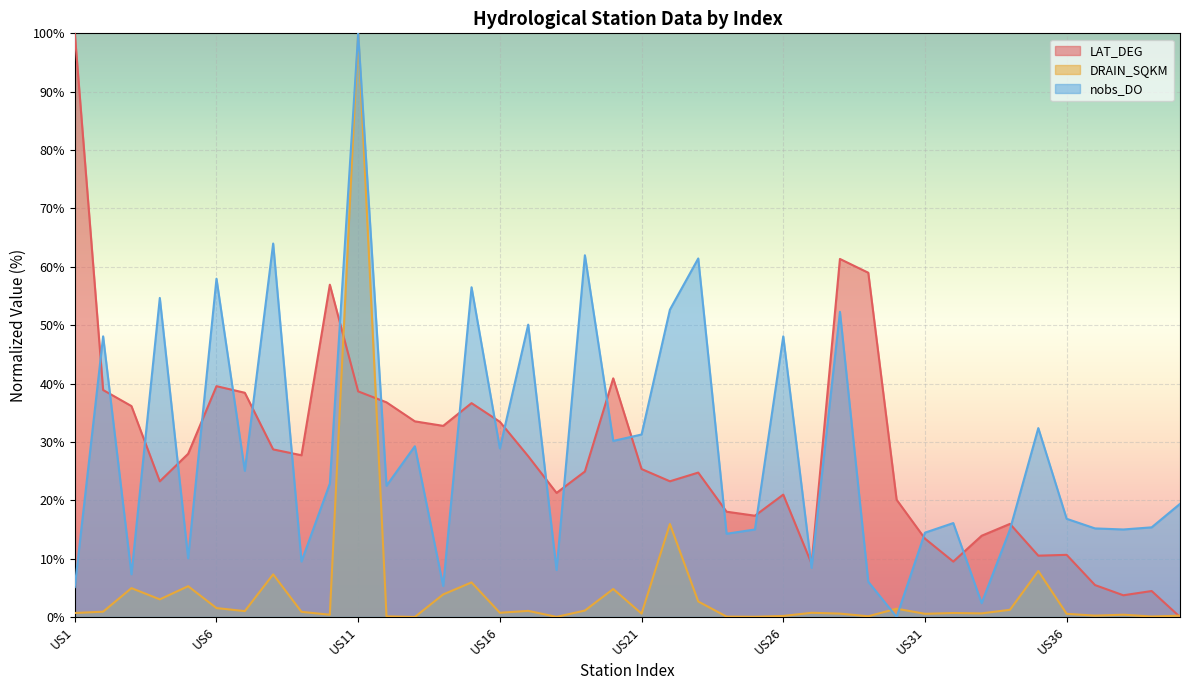

In DRAIN_SQKM, how many points are higher than both neighbors (excluding endpoints)?

13